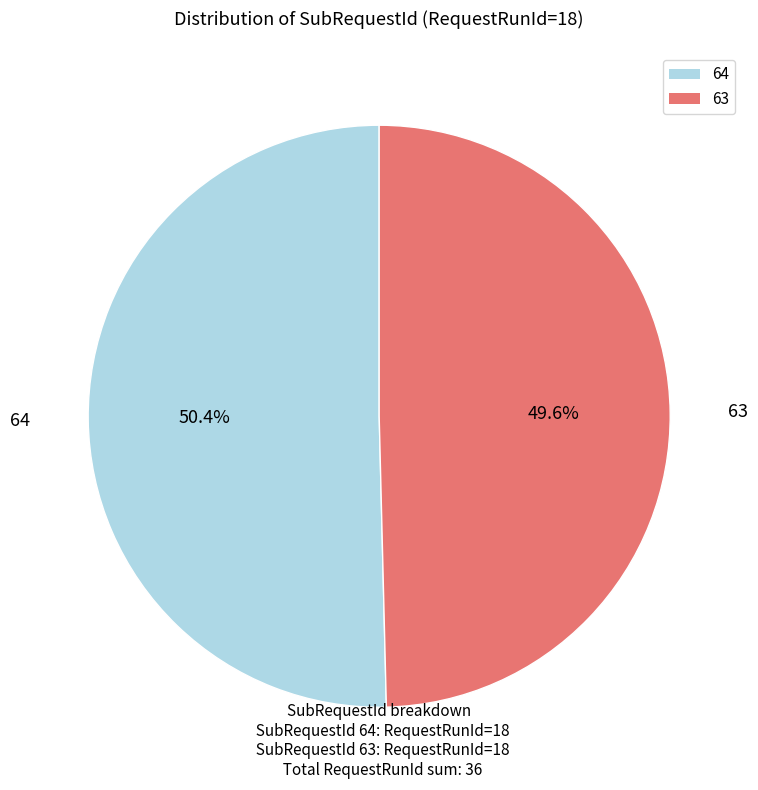

To the nearest percent, what is the difference between the 64 and 63 slice percentages?

1%